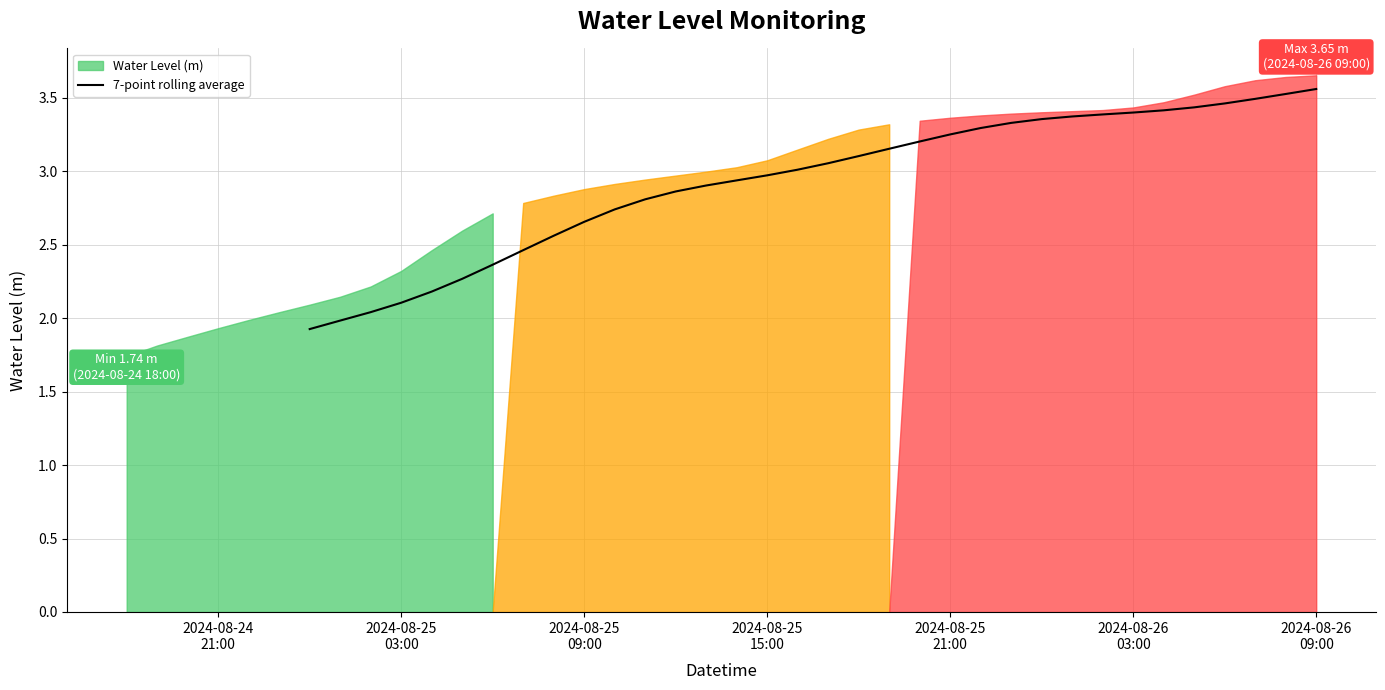

Reading left to right, what are all the values shown in this chart?

1.9	2.0	2.0	2.1	2.2	2.3	2.4	2.5	2.6	2.7	2.7	2.8	2.9	2.9	2.9	3.0	3.0	3.1	3.1	3.2	3.2	3.3	3.3	3.3	3.4	3.4	3.4	3.4	3.4	3.4	3.5	3.5	3.5	3.6